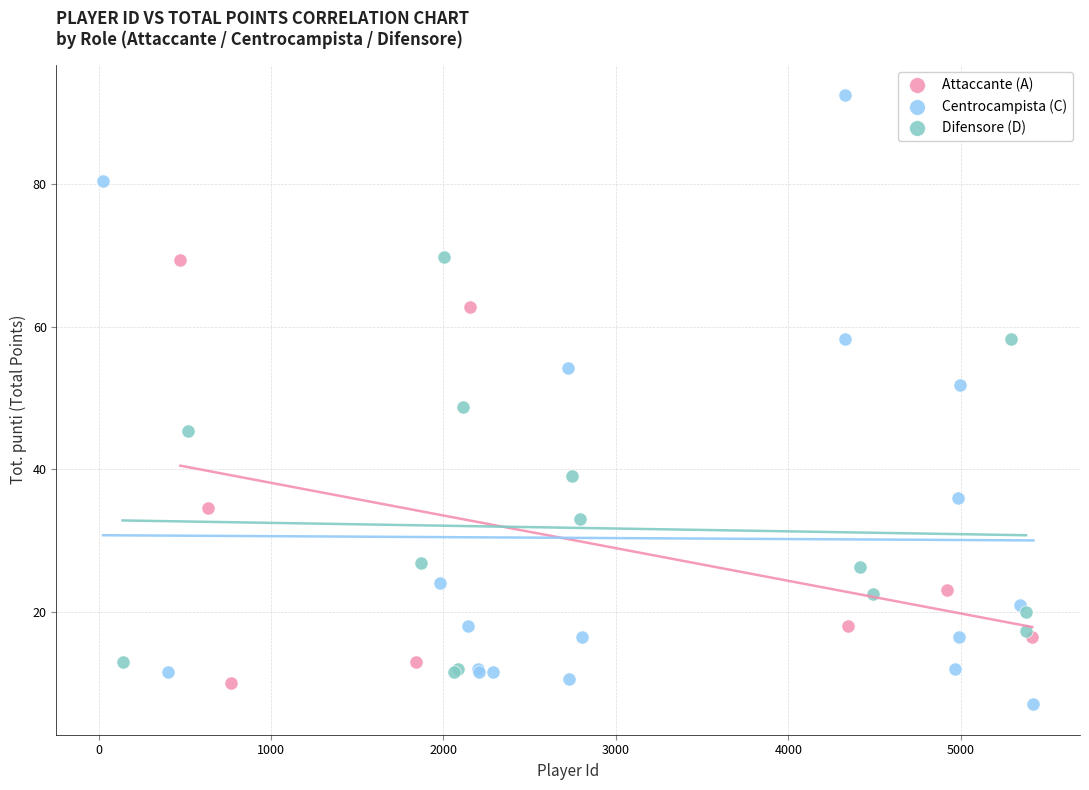

Which series has the widest spread of Y values?

Centrocampista (C)